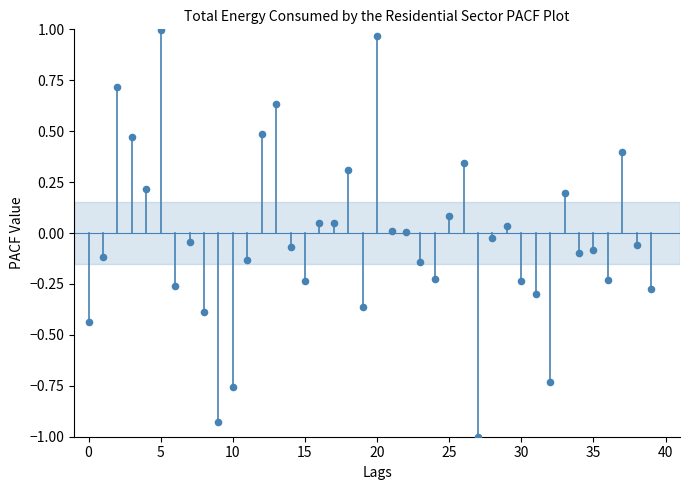

What is the range of Y values (max minus min)?

2.0